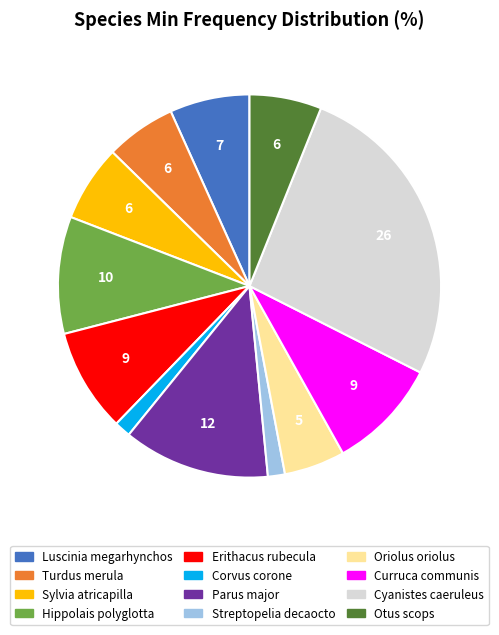

Count the number of slices in the pie.

12